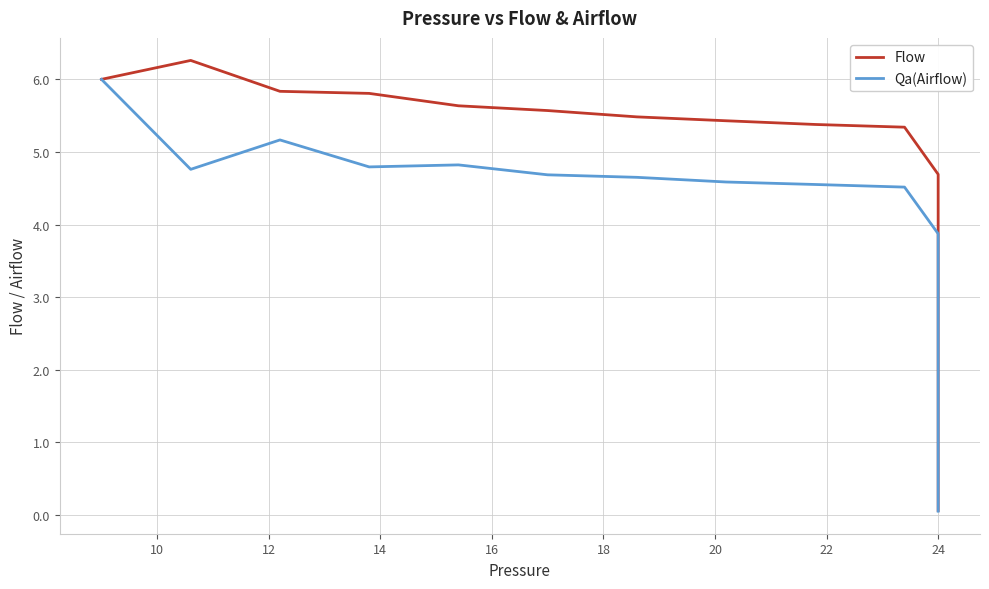

What is the sum of all Qa(Airflow) values?

68.5